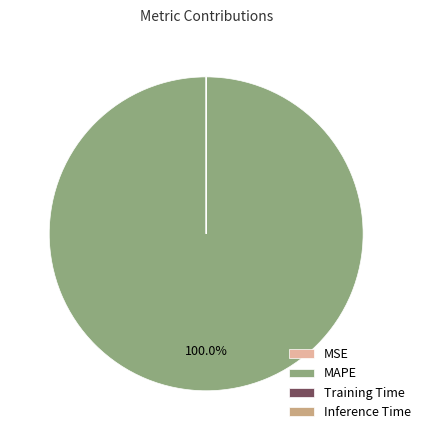

True or false: MAPE accounts for 100% of the total.

True